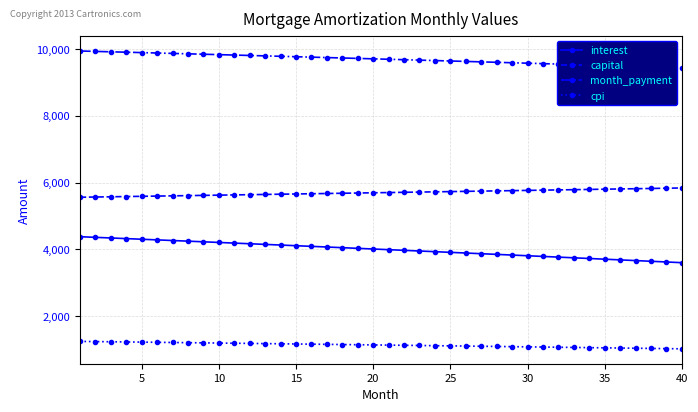

True or false: interest and cpi intersect in this chart.

False